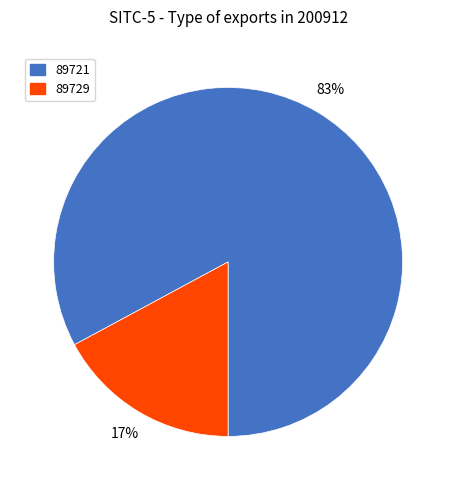

Which has a higher value, 89729 or 89721?

89721